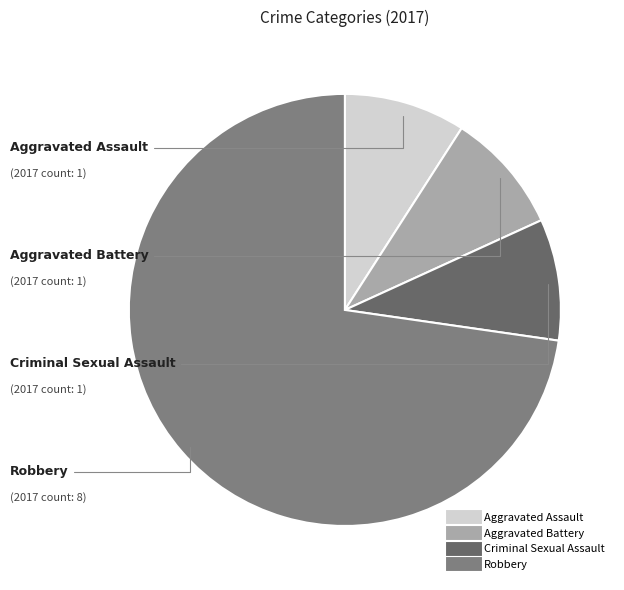

How many slices are in this pie chart?

4